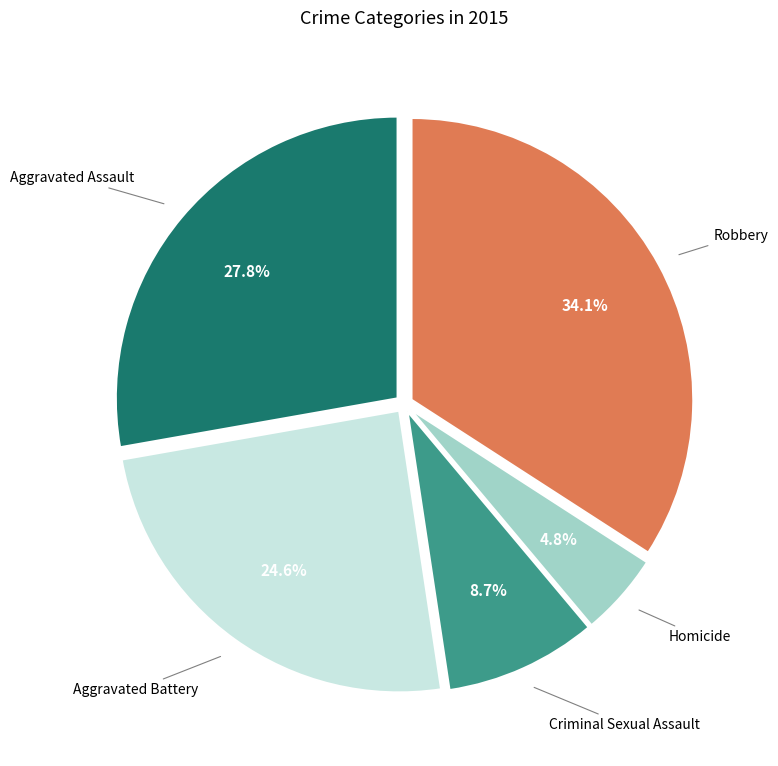

Approximately how many times larger is the value at Aggravated Assault compared to Criminal Sexual Assault?

3.2